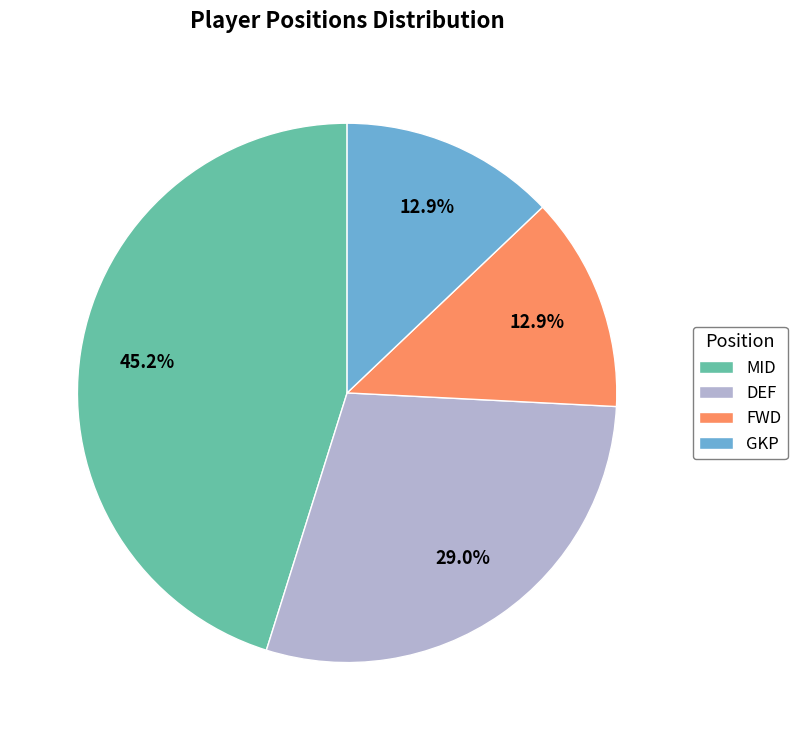

How much of the chart is everything except GKP?

87.1%